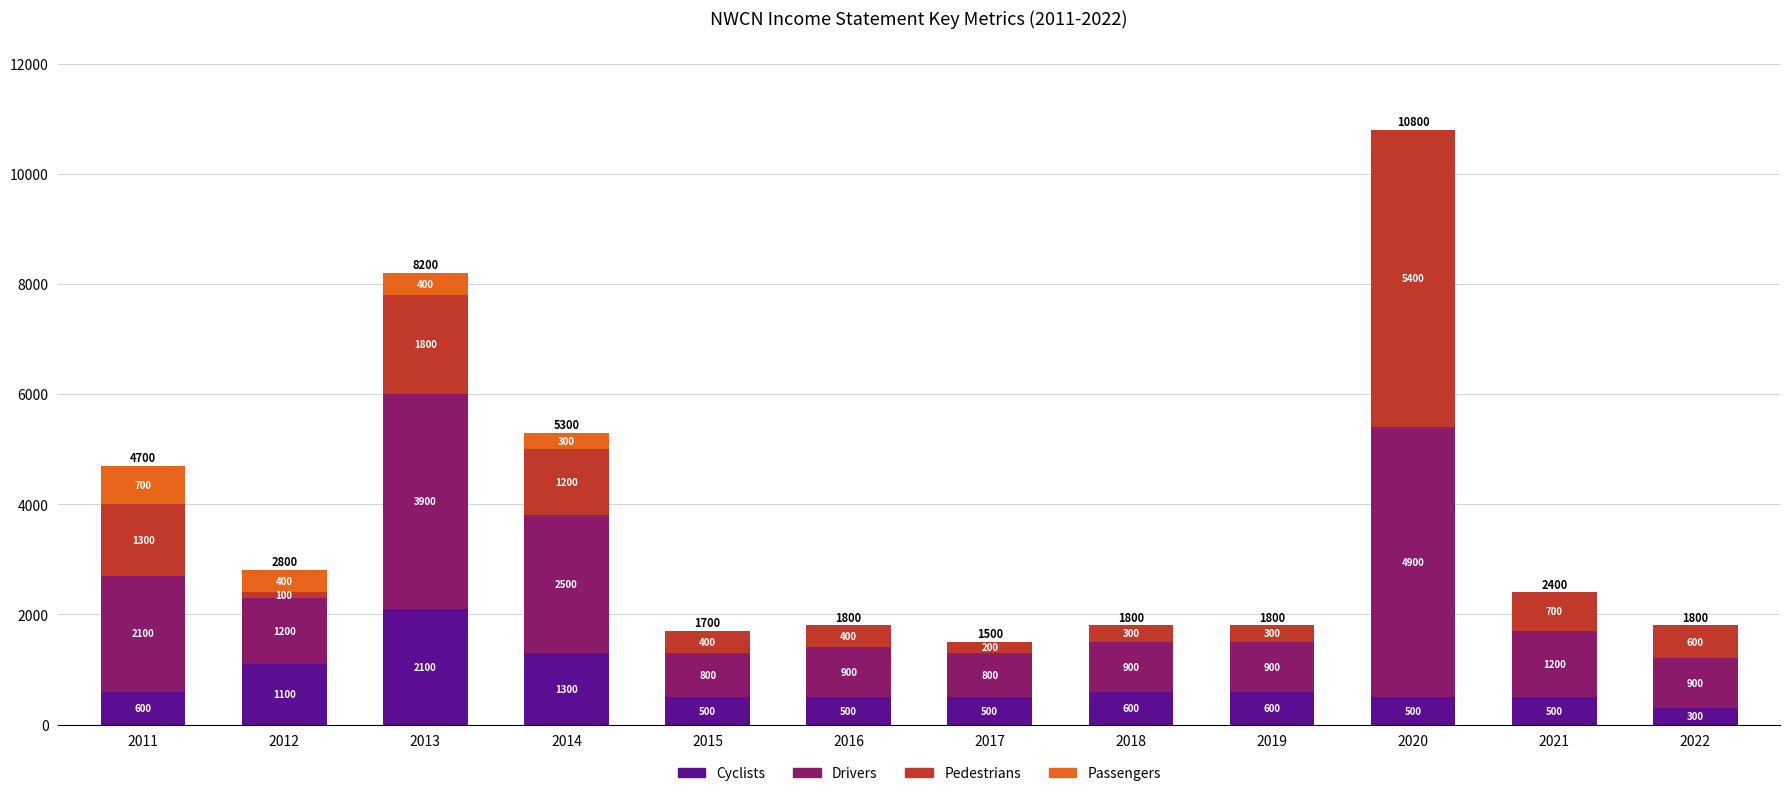

How many data points does each series have?

12